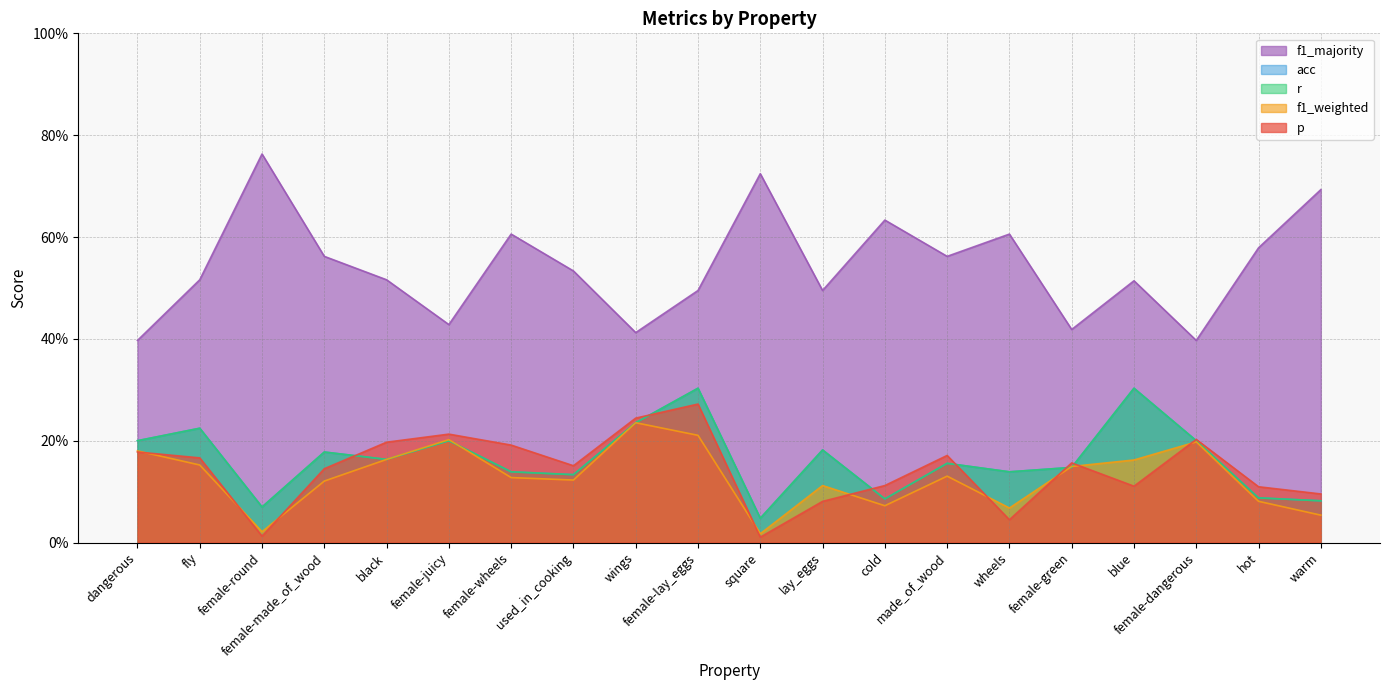

What is the greatest value displayed?

0.8